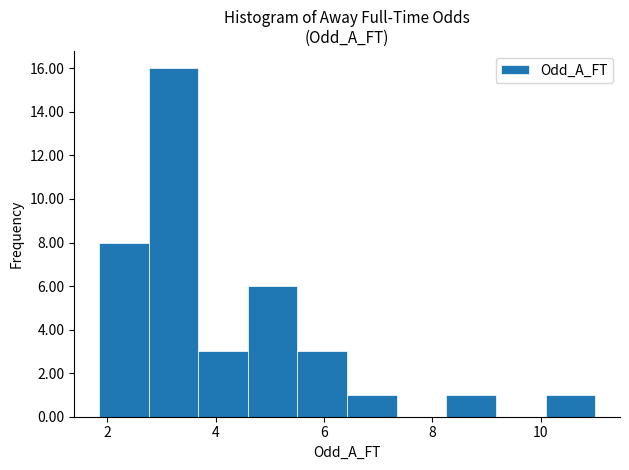

Reading left to right, list every bar in this chart as the range it spans on the x-axis followed by its height. Neither the bar edges nor the heights are printed on the chart, so give them approximately, as read against the axes.

1.8 to 2.8: 8
2.8 to 3.6: 16
3.6 to 4.6: 3
4.6 to 5.6: 6
5.6 to 6.4: 3
6.4 to 7.4: 1
7.4 to 8.2: 0
8.2 to 9.2: 1
9.2 to 10.0: 0
10.0 to 11.0: 1